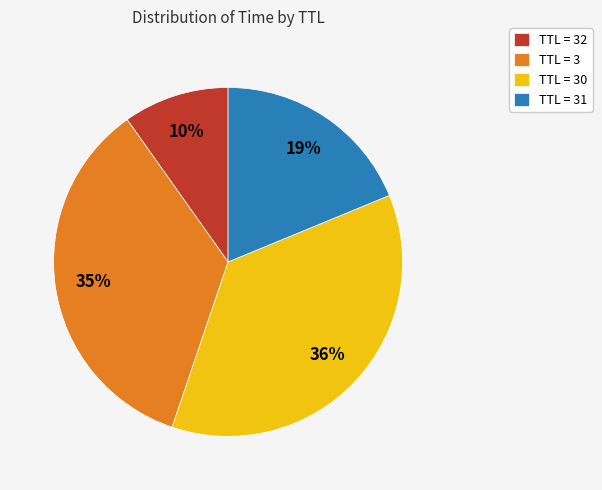

The TTL = 31 slice represents 7% of the pie. True or false?

False